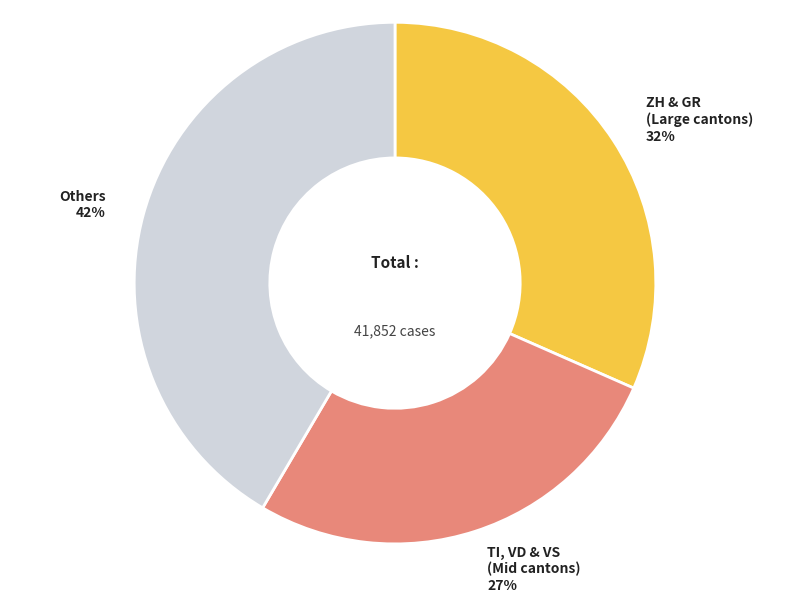

To the nearest percent, what is the average slice percentage?

33%